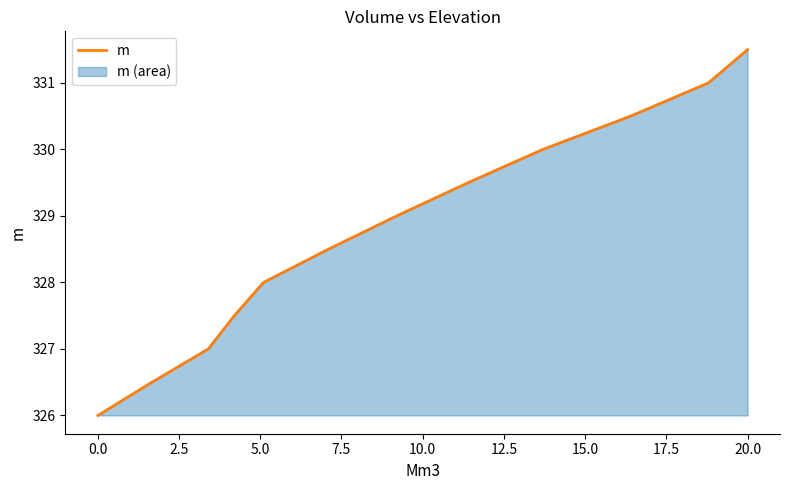

What is the minimum value shown in the chart?

326.0